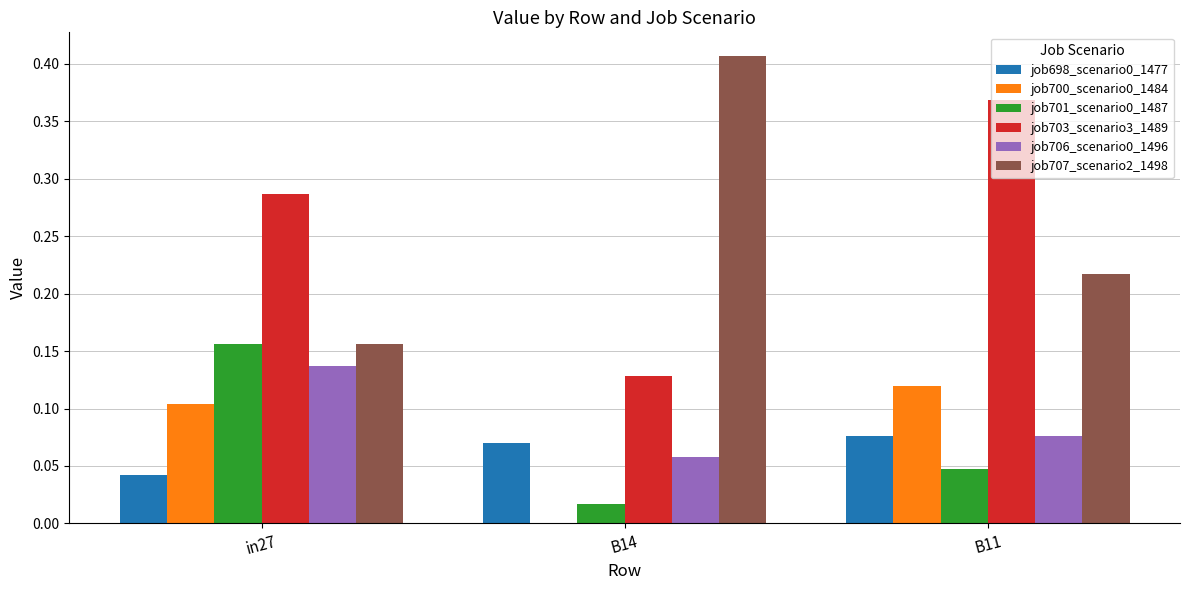

Which series changed the most between B14 and B11?

job703_scenario3_1489